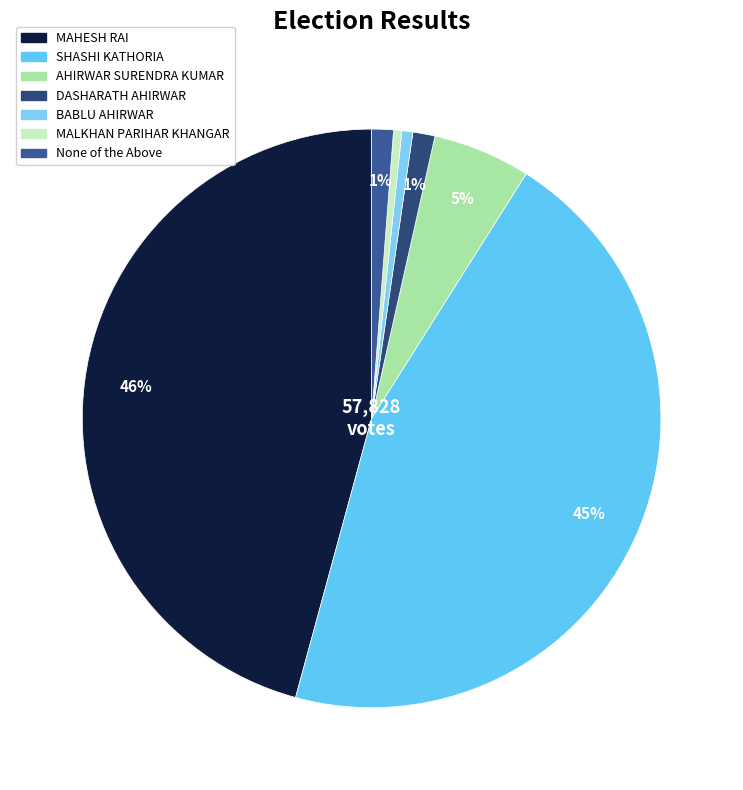

To the nearest percent, what is the average slice percentage?

14%